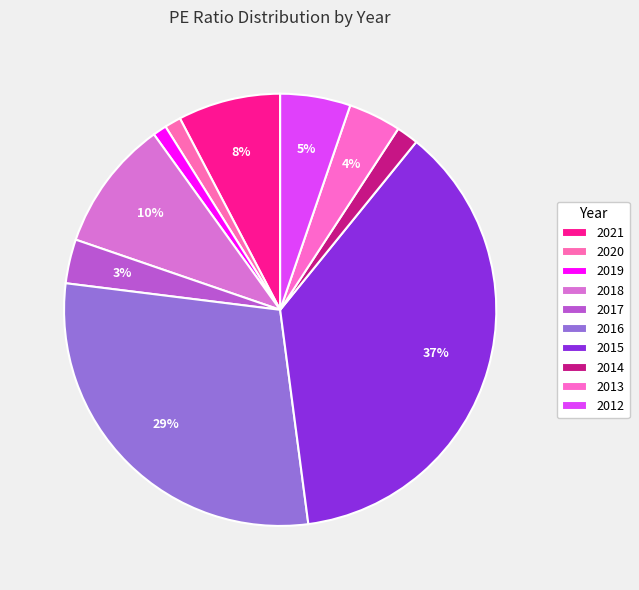

Rank the categories by value from highest to lowest.

2015, 2016, 2018, 2021, 2012, 2013, 2017, 2014, 2020, 2019